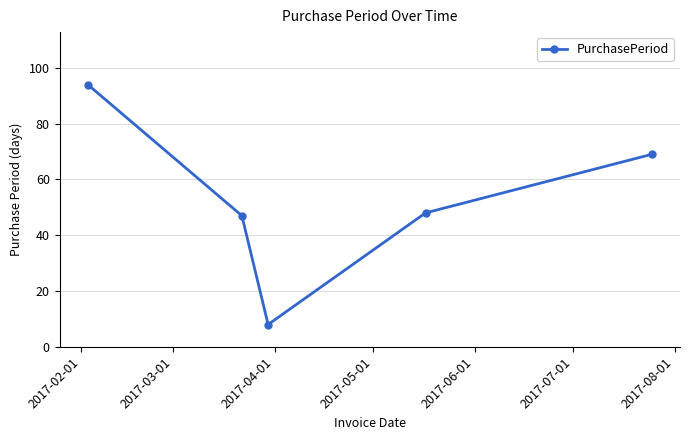

What is the maximum value shown in the chart?

94